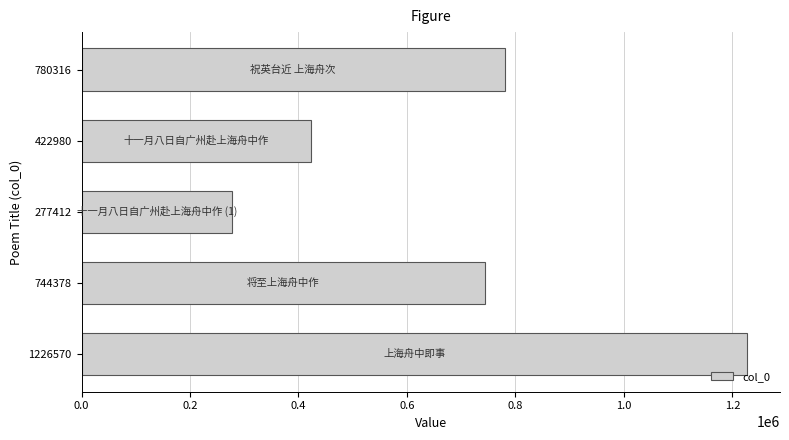

Rank the categories by value from highest to lowest.

1226570, 780316, 744378, 422980, 277412